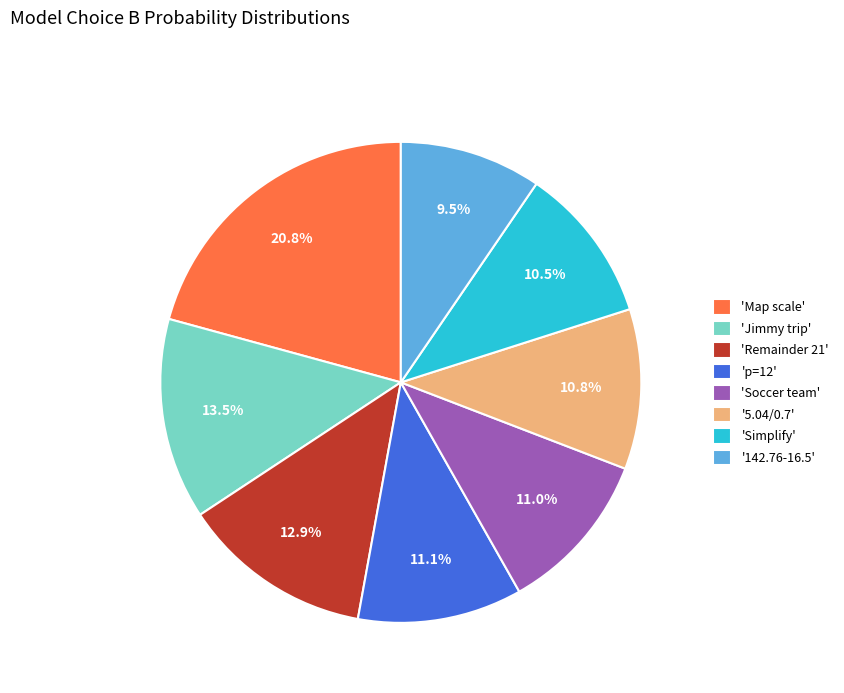

What is the largest slice in the pie chart?

'Map scale'